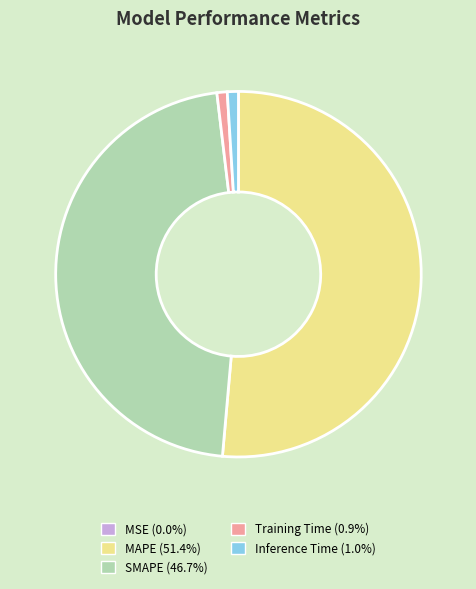

What is the largest slice in the pie chart?

MAPE